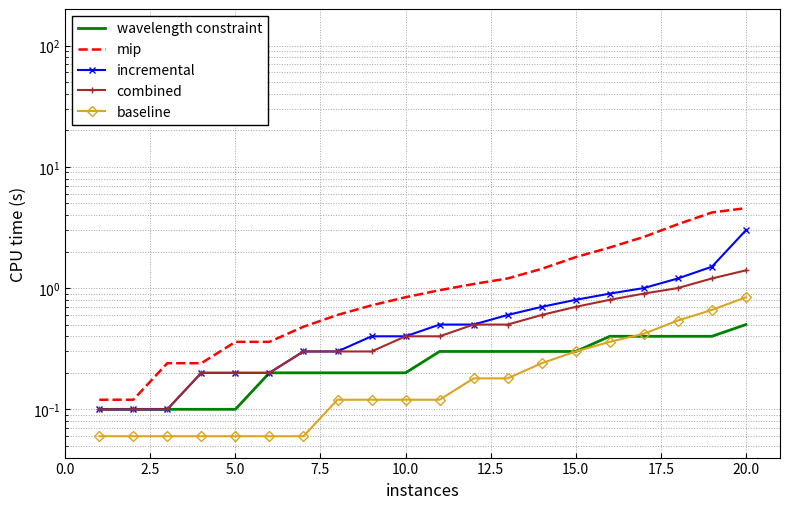

What is the difference between the maximum and minimum values in the baseline series?

0.8